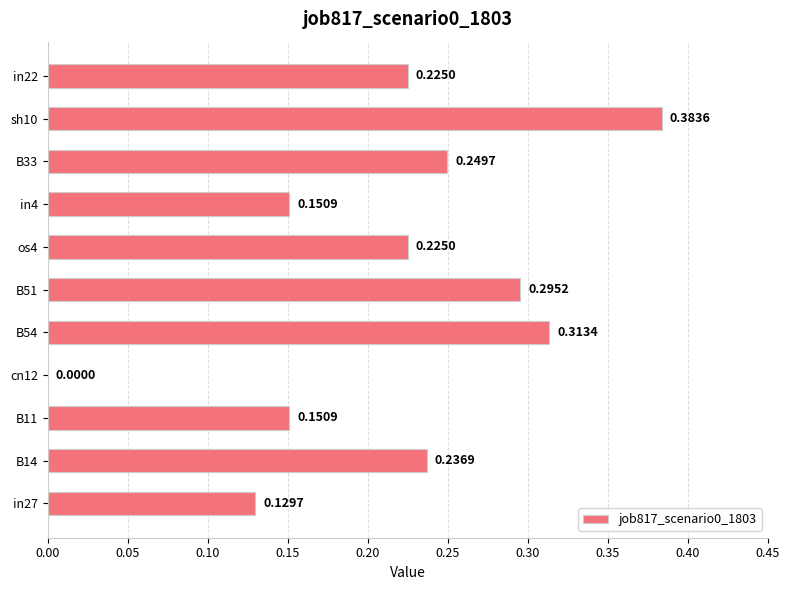

What is the sum of all values?

2.4